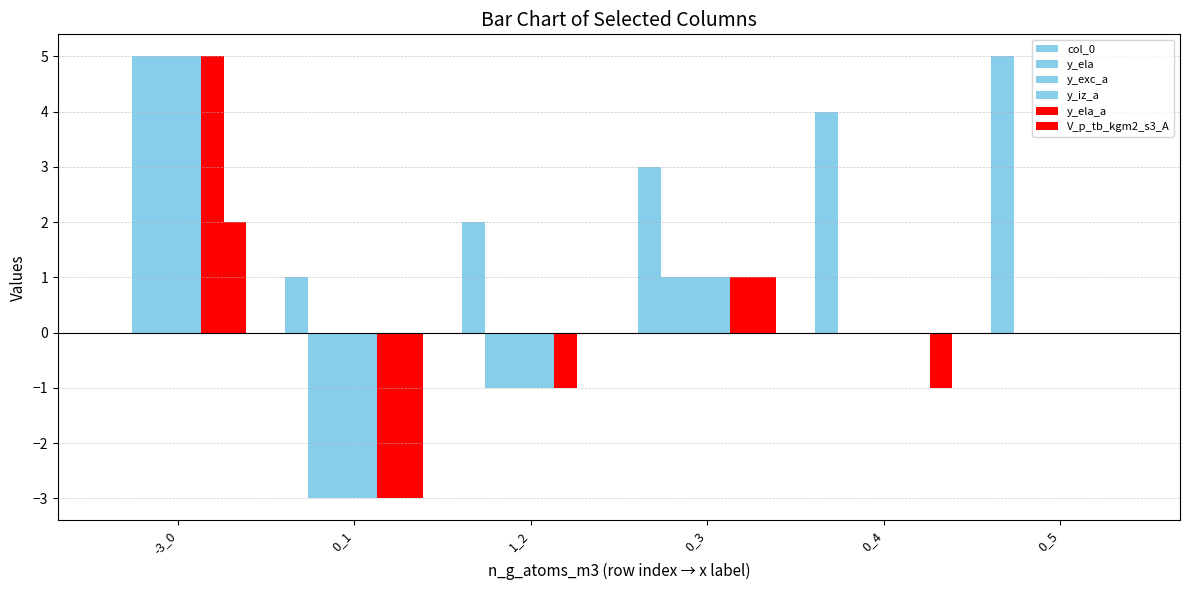

How many data points does each series have?

6